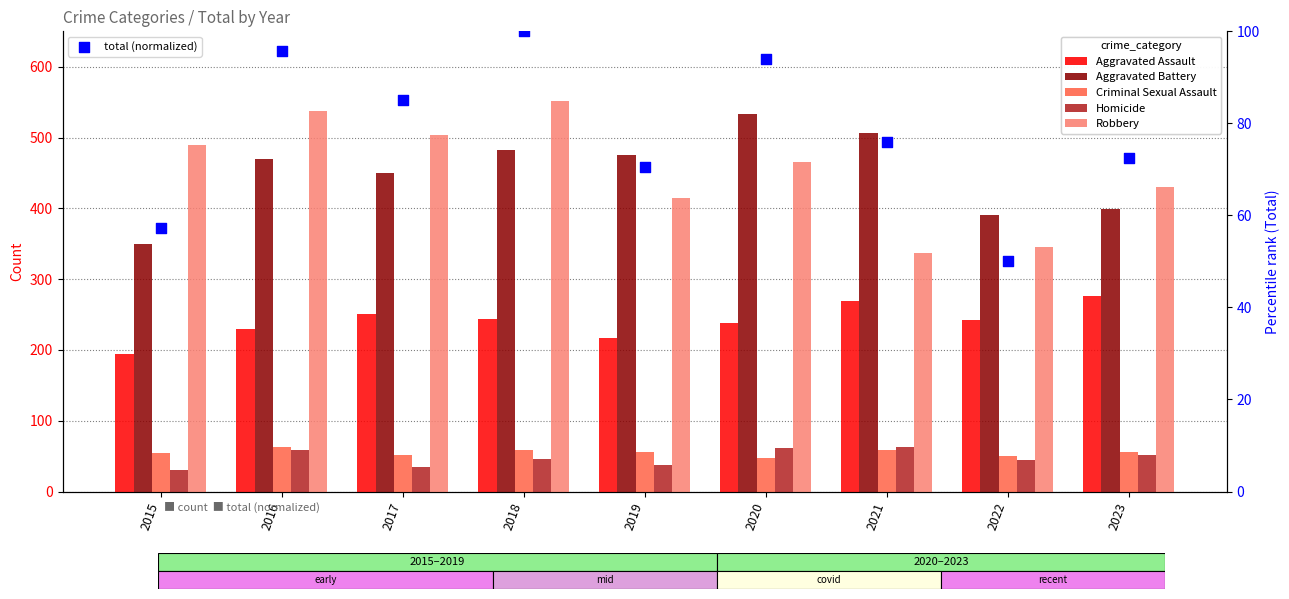

Is the value of Homicide at 2016 greater than the value of Robbery at 2019?

No